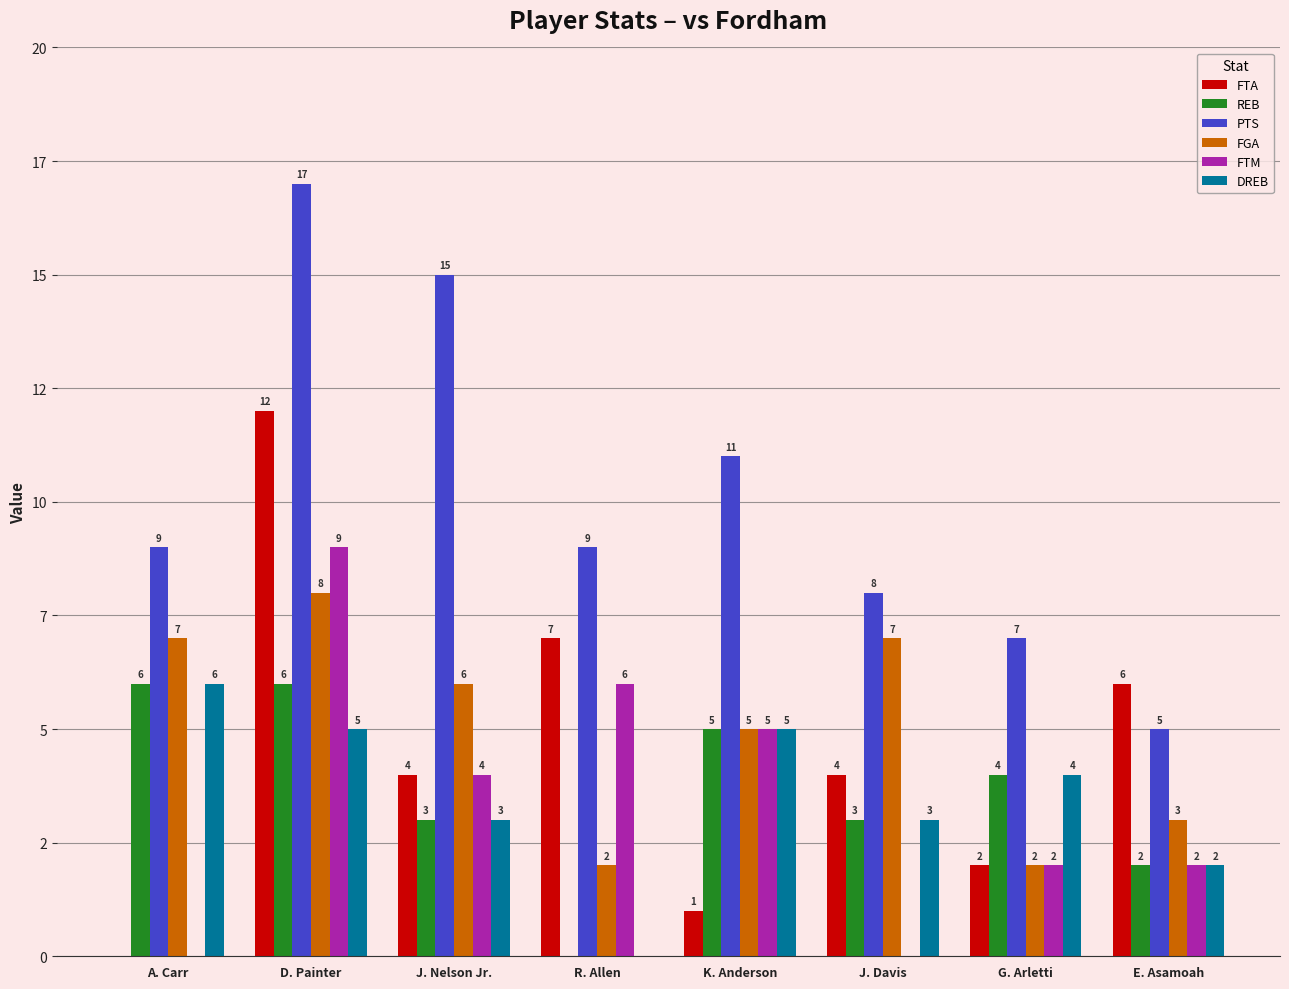

What are all the series names shown in the legend?

FTA, REB, PTS, FGA, FTM, DREB